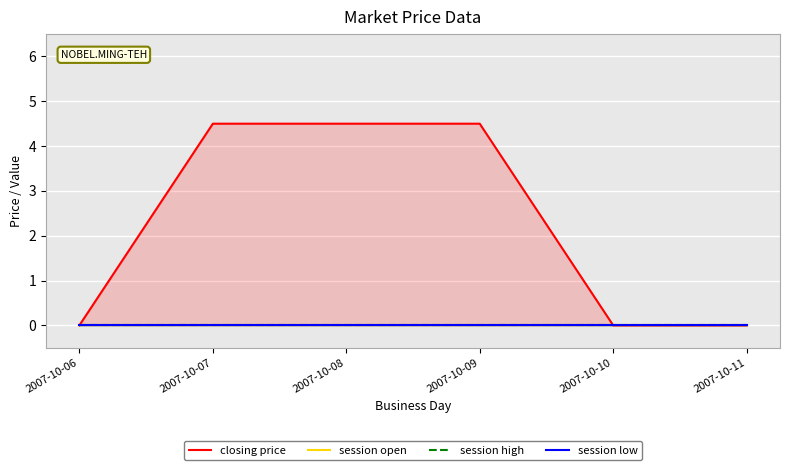

What is the greatest value displayed?

4.5